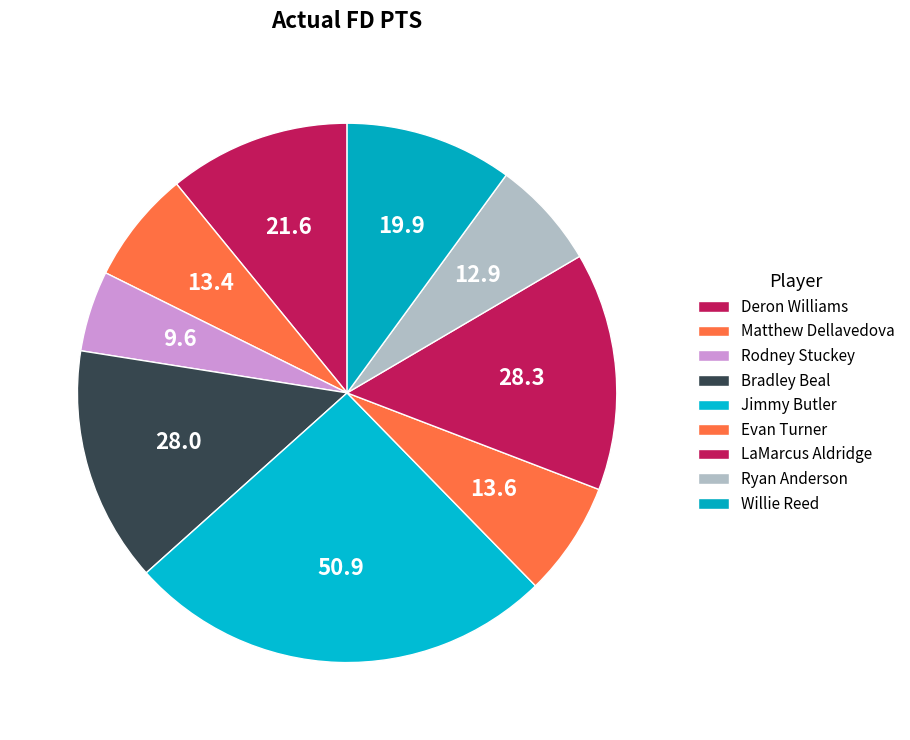

What is the smallest slice in the pie chart?

Rodney Stuckey